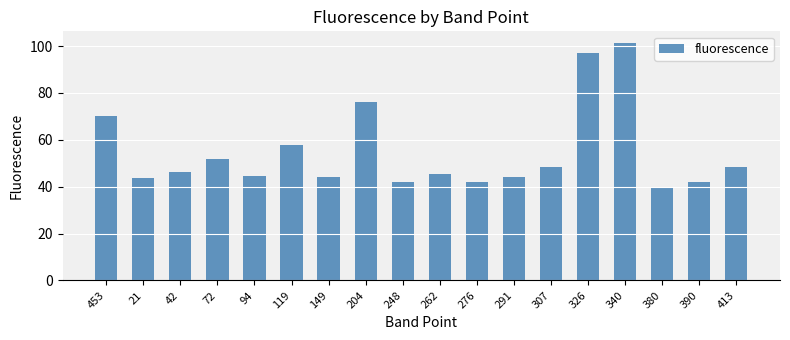

What is the maximum value shown in the chart?

101.2